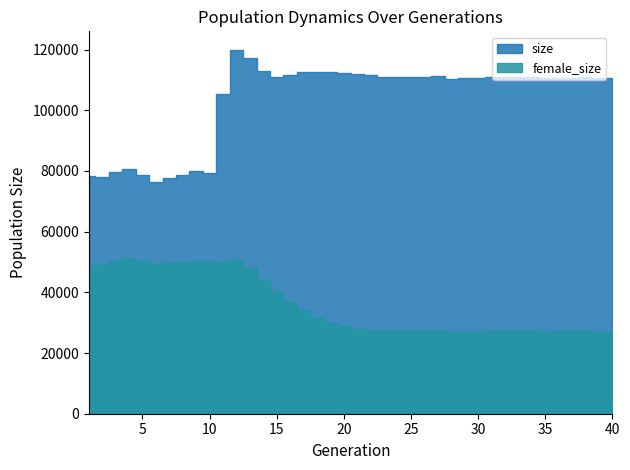

Which has a higher value, 12 or 37?

12